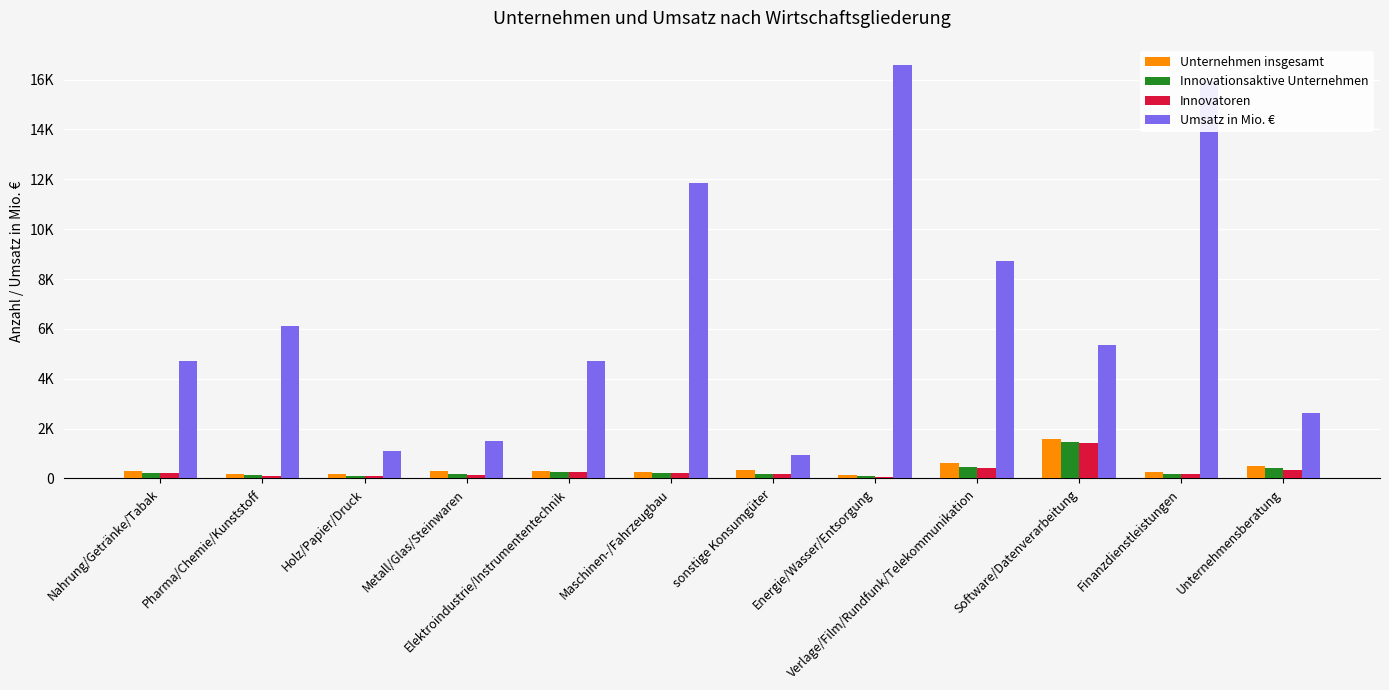

Which label corresponds to the largest value in the chart?

Energie/Wasser/Entsorgung